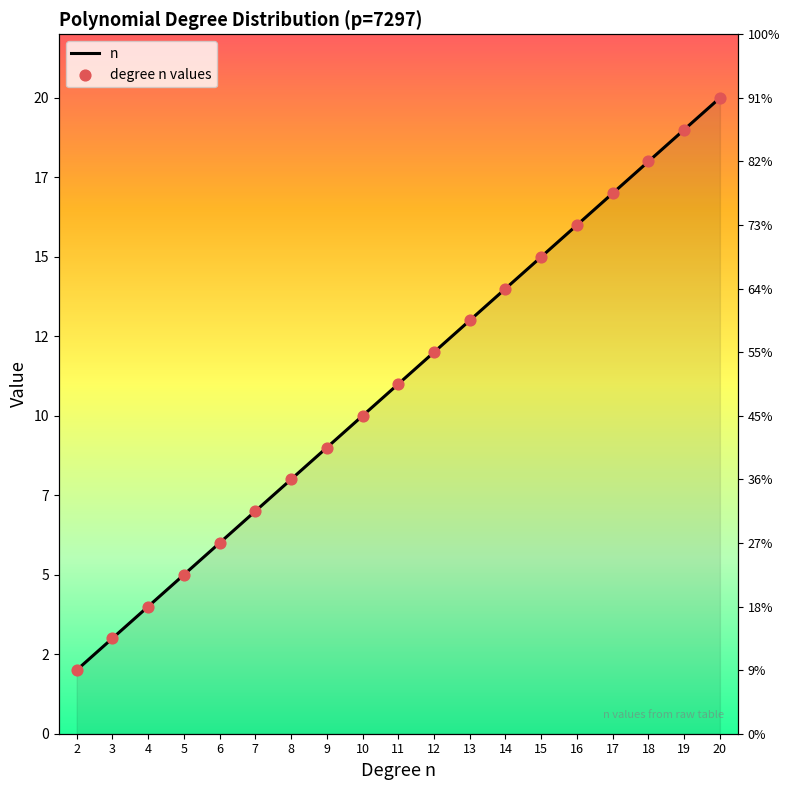

Between 13 and 7, which is larger?

13